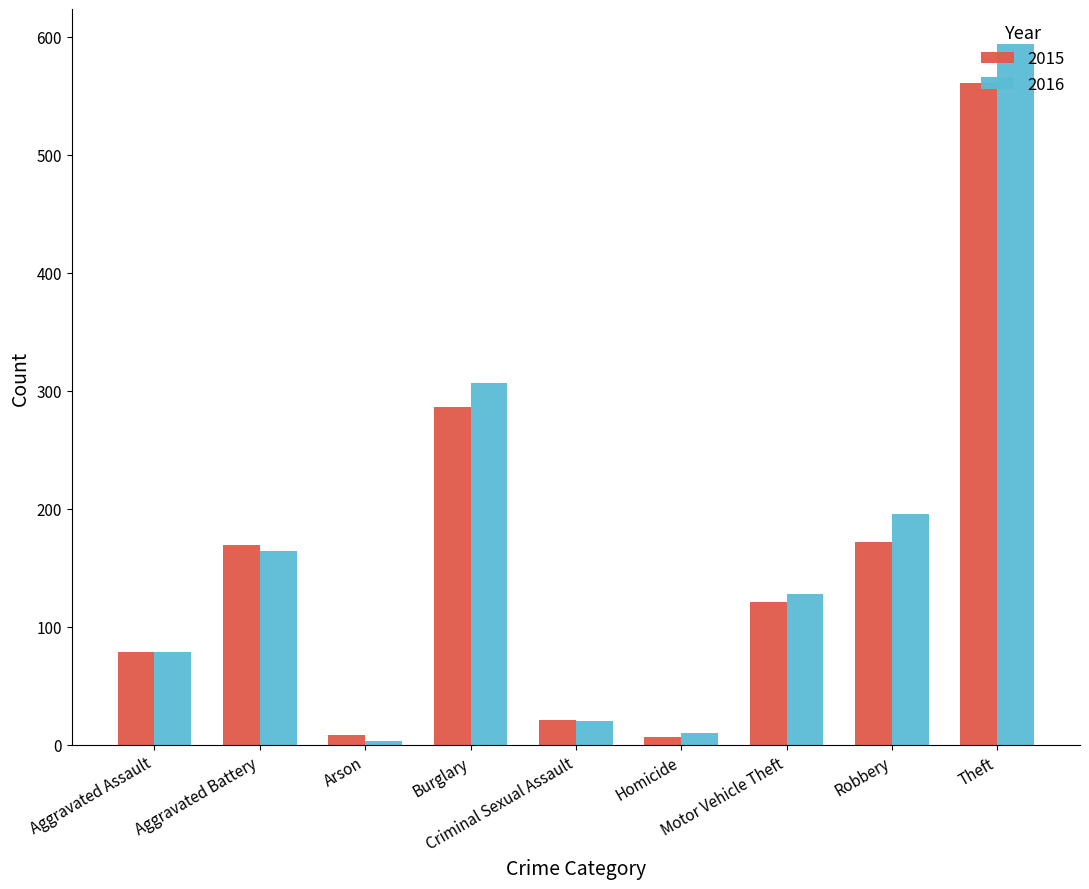

Which series has the largest total across all categories?

2016